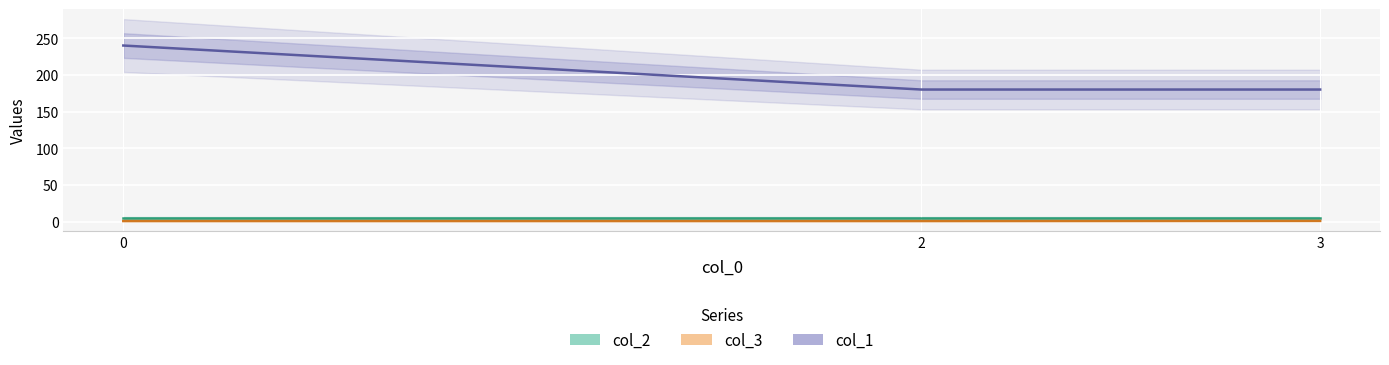

Which series changed the most between 2 and 3?

col_3